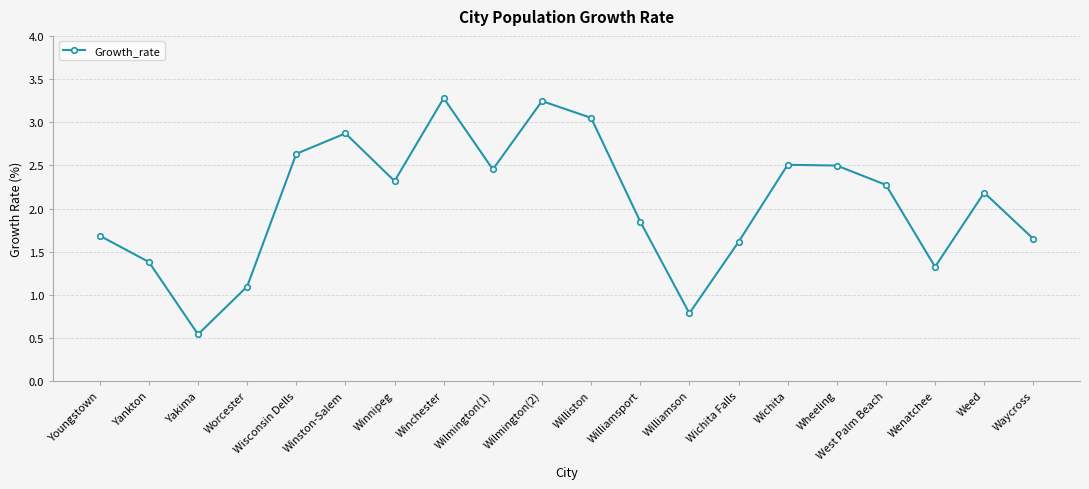

What is the average value?

2.1